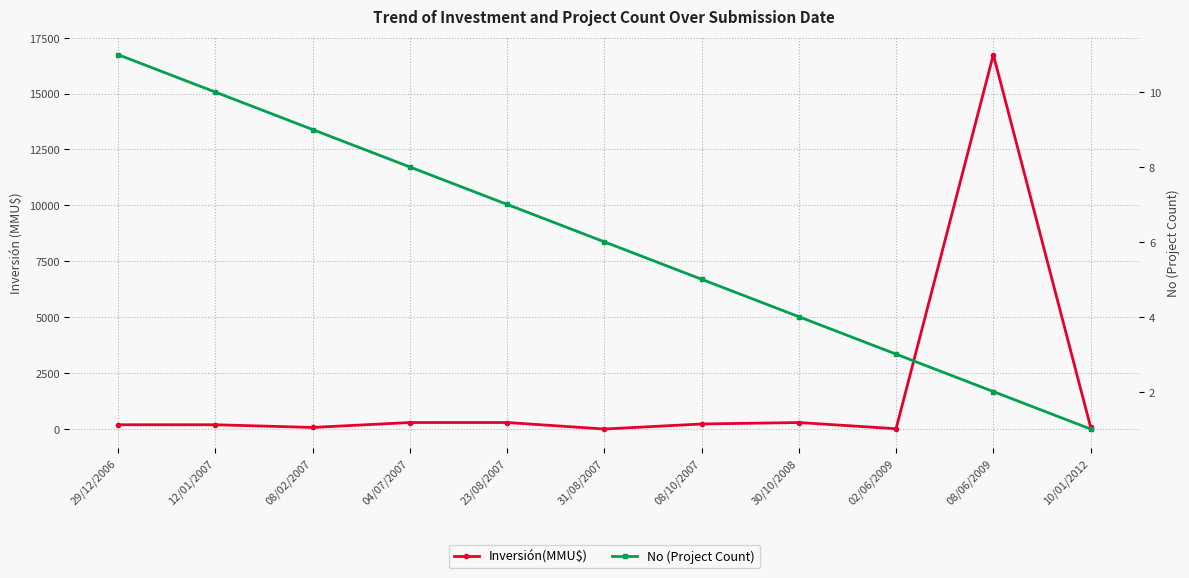

True or false: Inversión(MMU$) and No (Project Count) intersect in this chart.

False